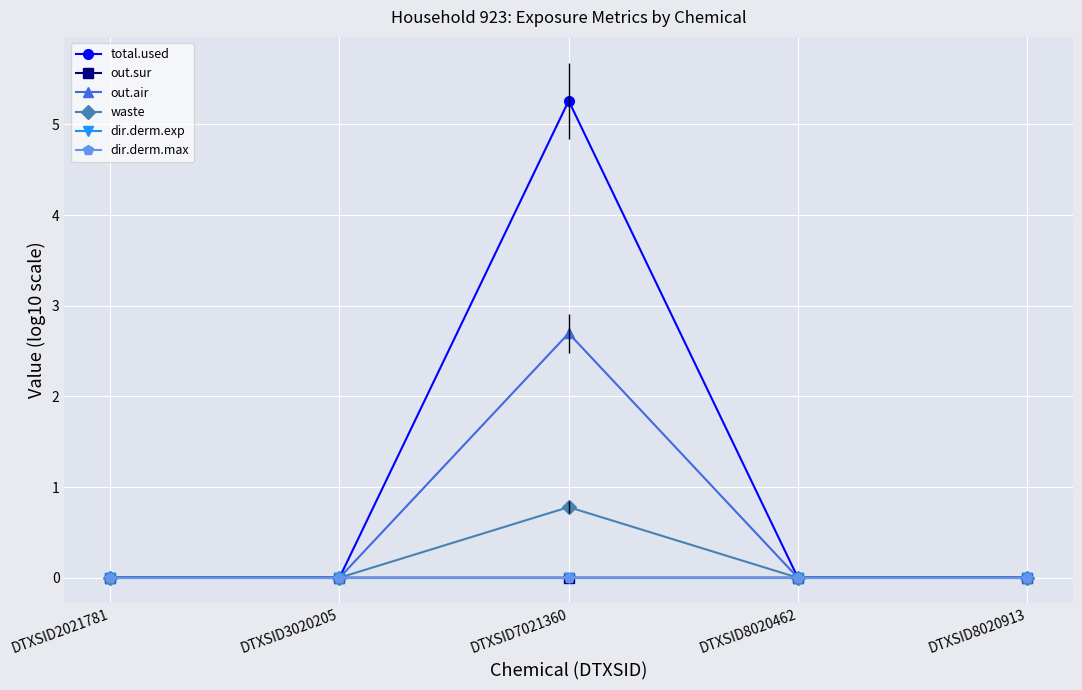

At DTXSID8020462, list the series in order from largest to smallest.

total.used, out.sur, out.air, waste, dir.derm.exp, dir.derm.max